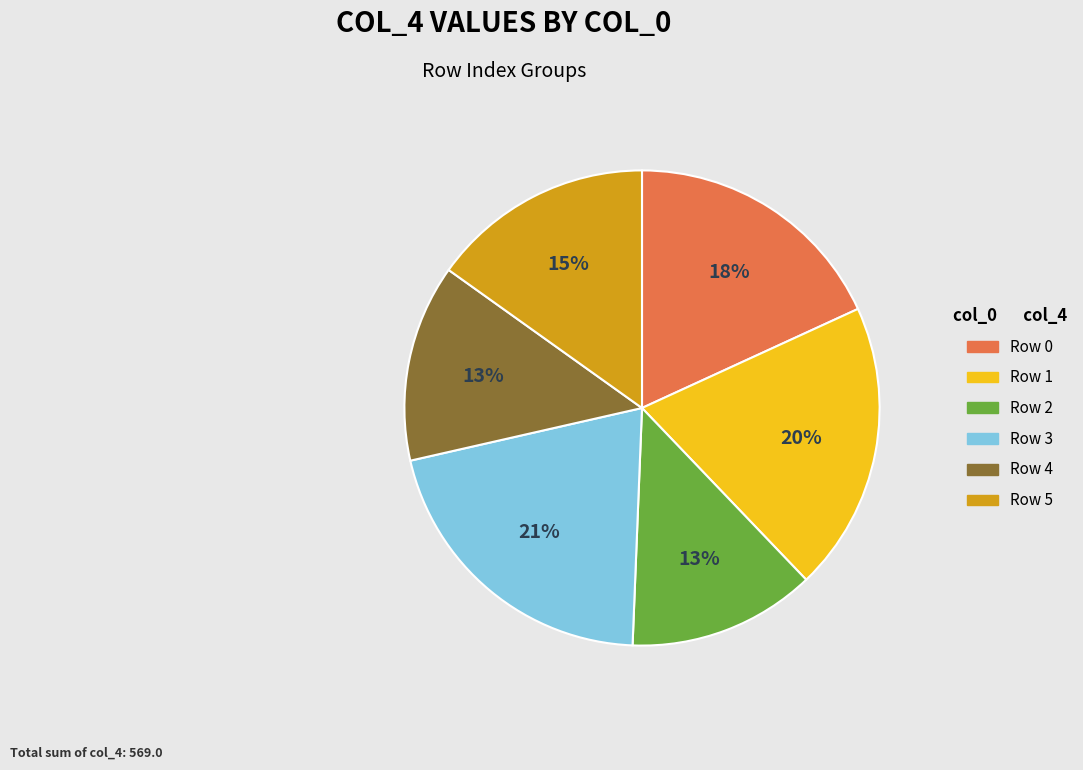

To the nearest percent, what is the average slice percentage?

17%